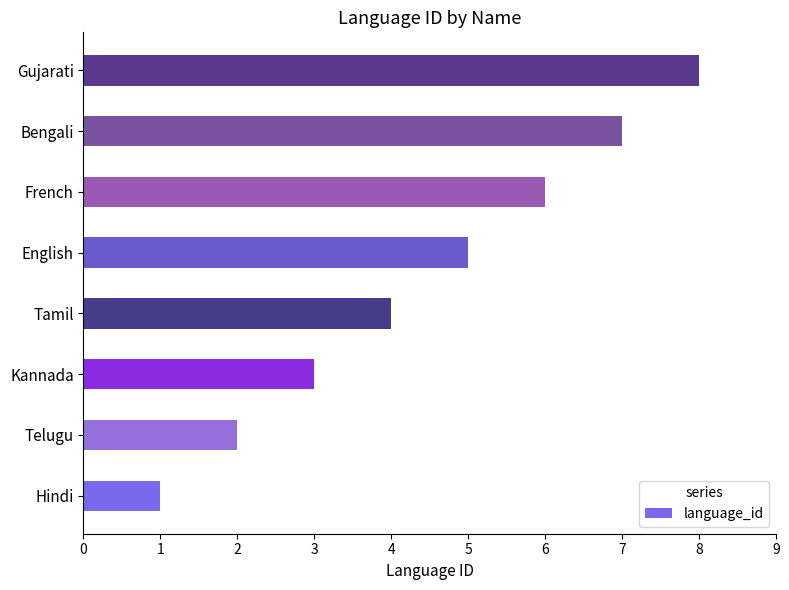

Which has a higher value, Gujarati or Hindi?

Gujarati